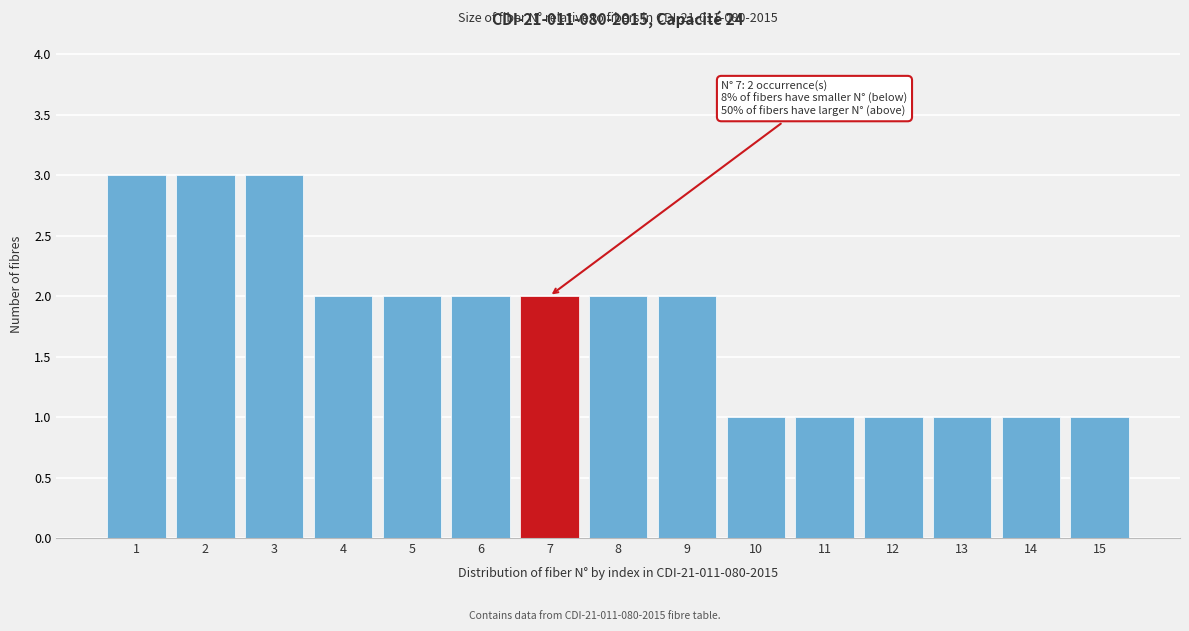

Reading left to right, what are all the values shown in this chart?

3	3	3	2	2	2	2	2	2	1	1	1	1	1	1